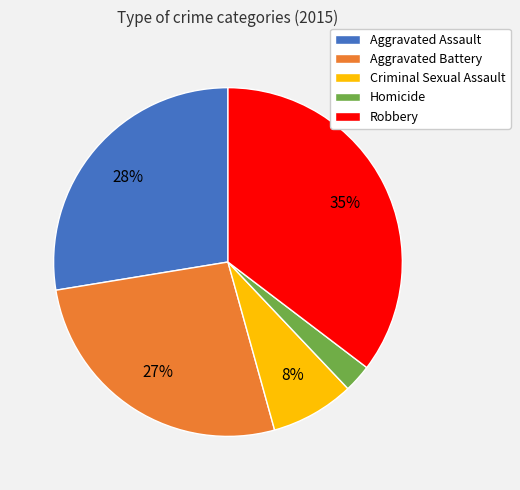

Approximately how many times larger is the value at Aggravated Battery compared to Criminal Sexual Assault?

3.4